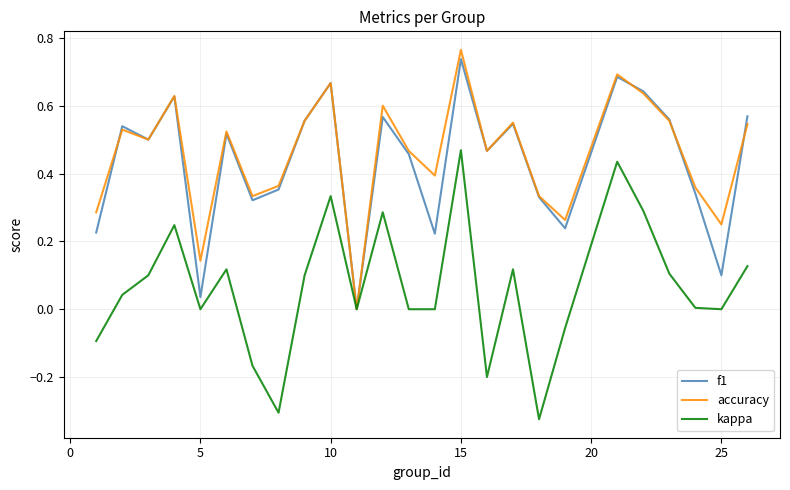

Which series has the largest range (max minus min)?

kappa